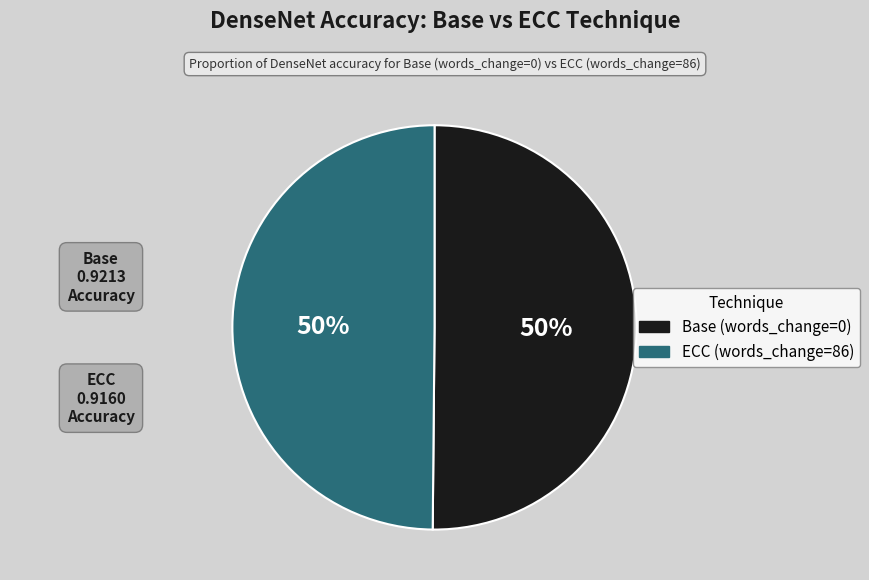

To the nearest percent, what portion does Base (words_change=0) represent?

50%